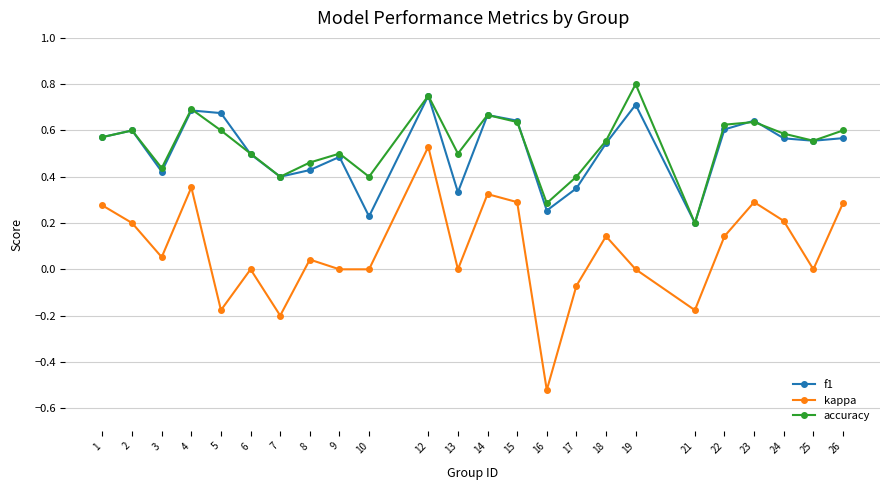

Which category has the highest value across all series?

19